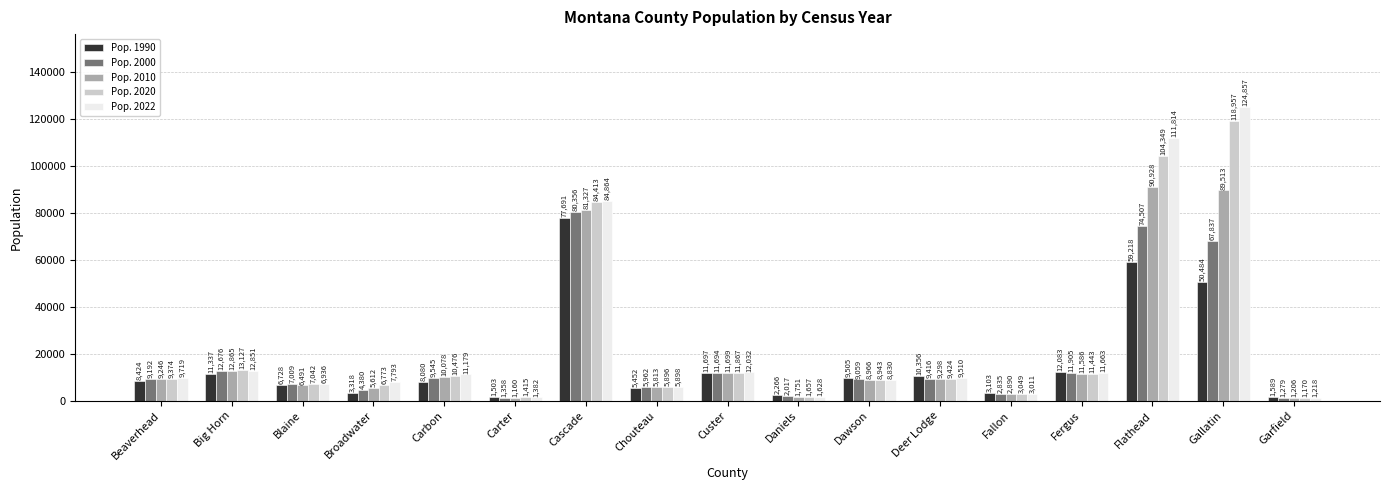

What is the total value across all series at Gallatin?

451648